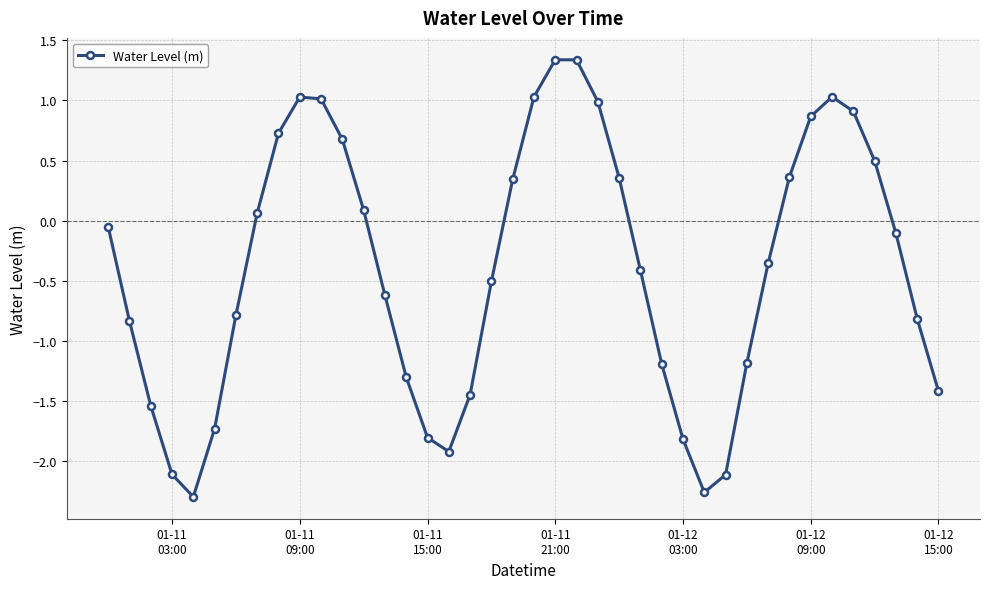

What is the value of the 34th point from the left?

0.9